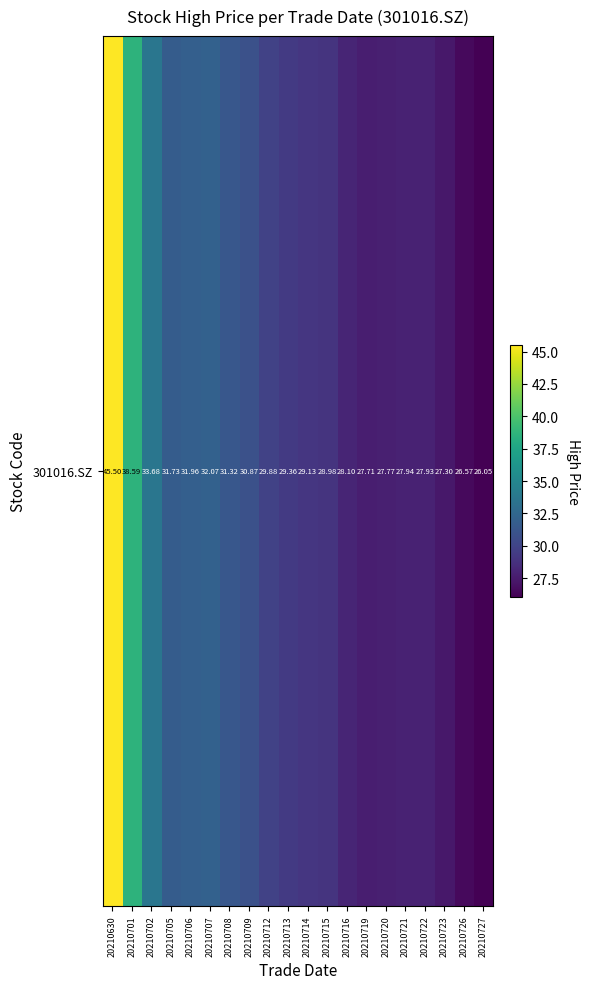

At which label does the data first exceed 29?

20210630